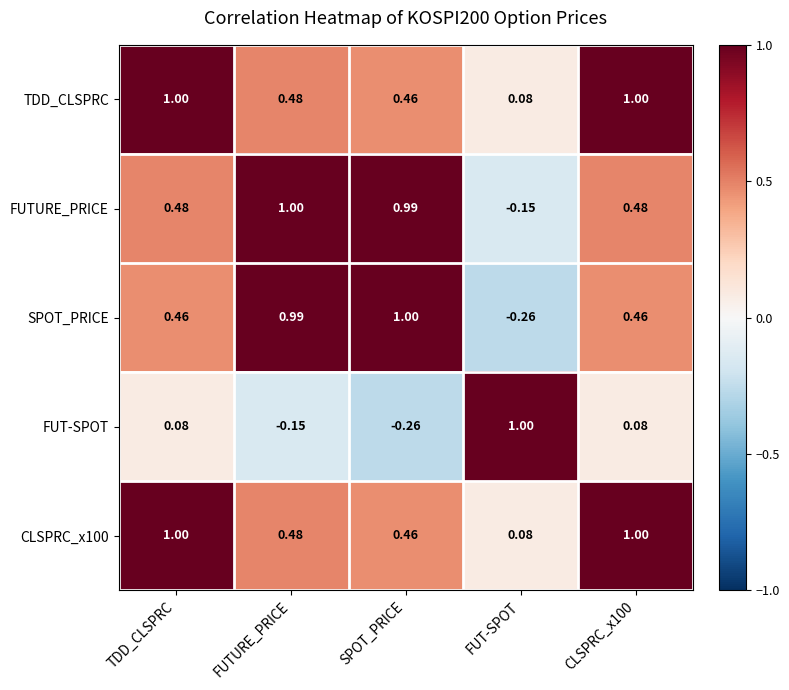

Which category has the lowest value in the FUTURE_PRICE series?

FUT-SPOT